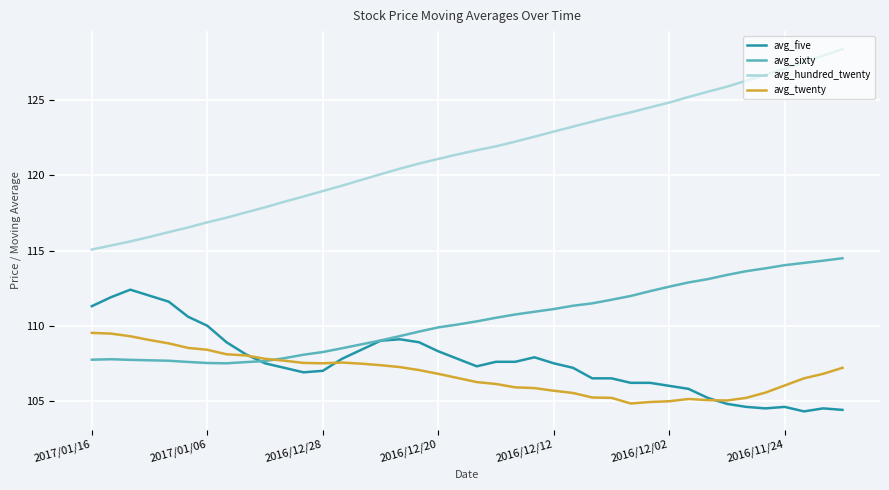

Which series has the largest range (max minus min)?

avg_hundred_twenty